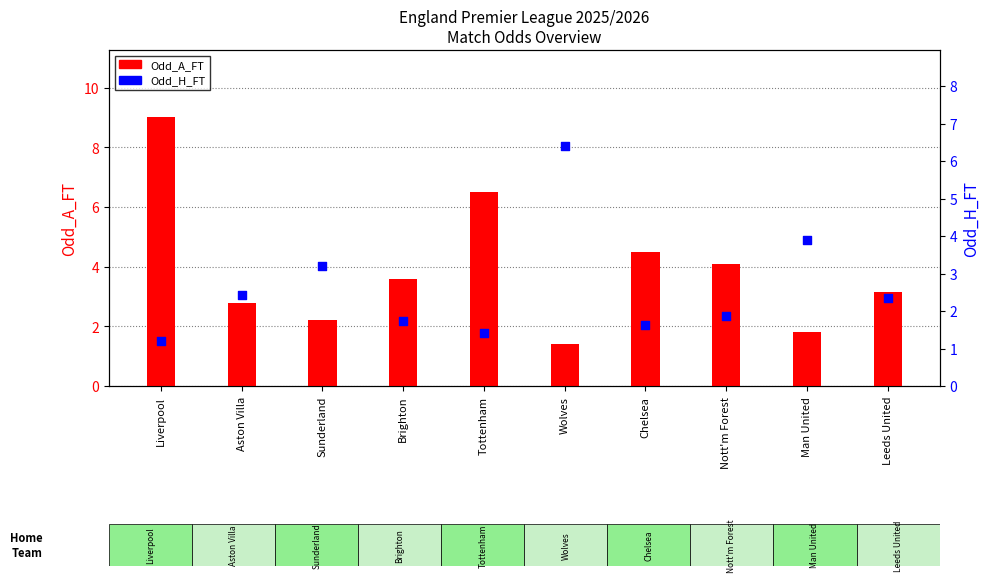

What is the total value across all series at Brighton?

5.3